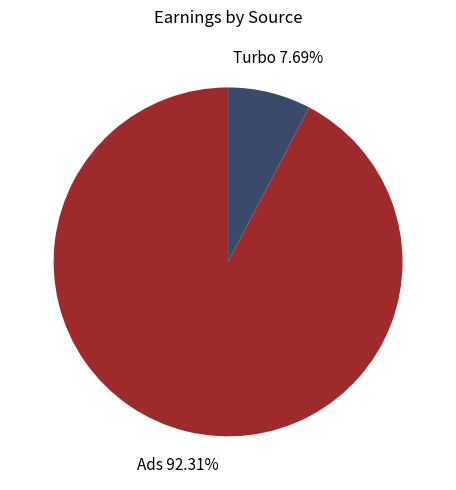

To the nearest percent, what percentage of the pie is Turbo?

8%